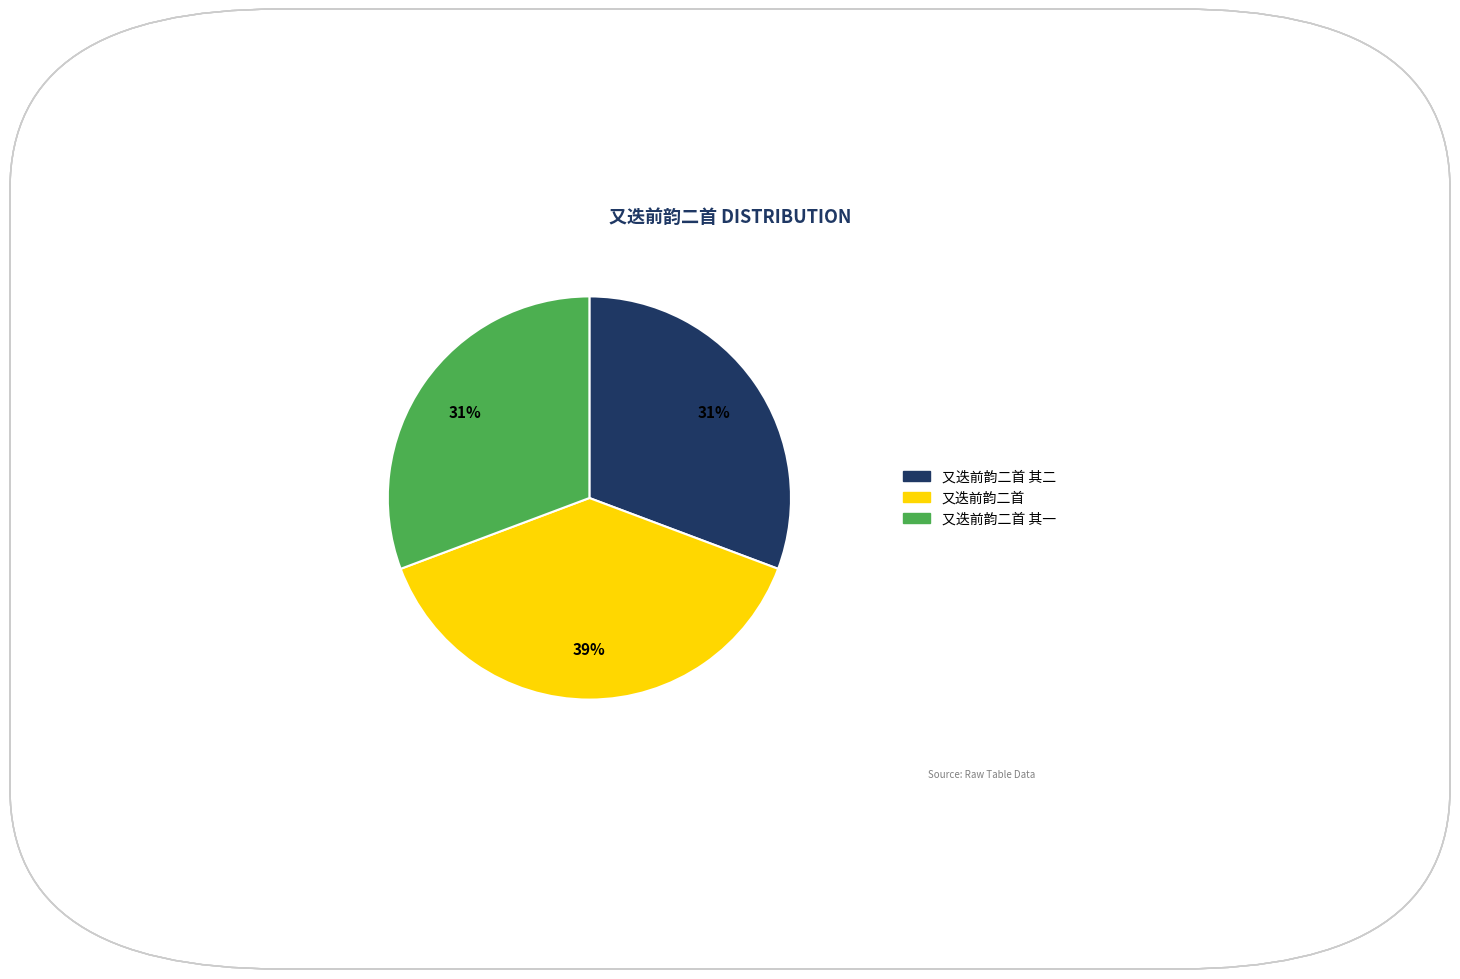

Is there any slice that represents more than half of the pie?

No